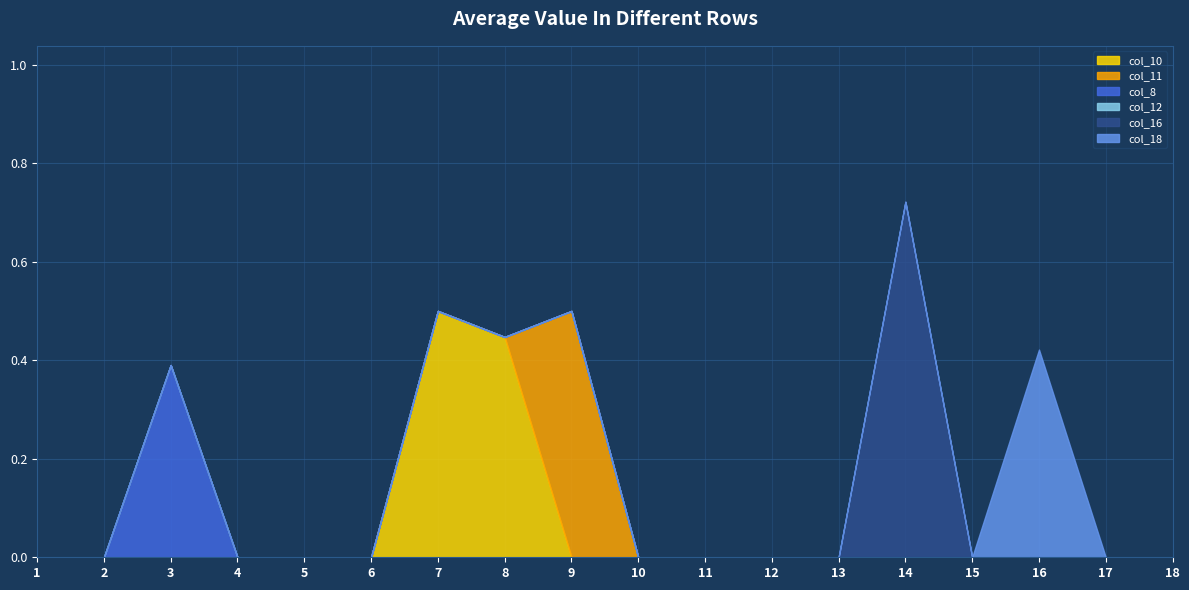

The col_8 series shows -0.1 at 5. True or false?

False